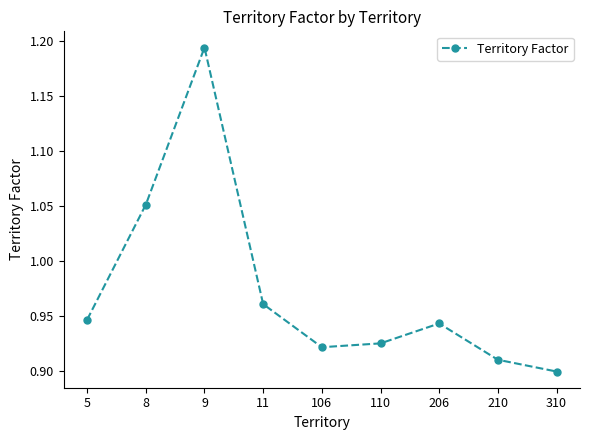

How many points are higher than both their immediate neighbors (excluding endpoints)?

2